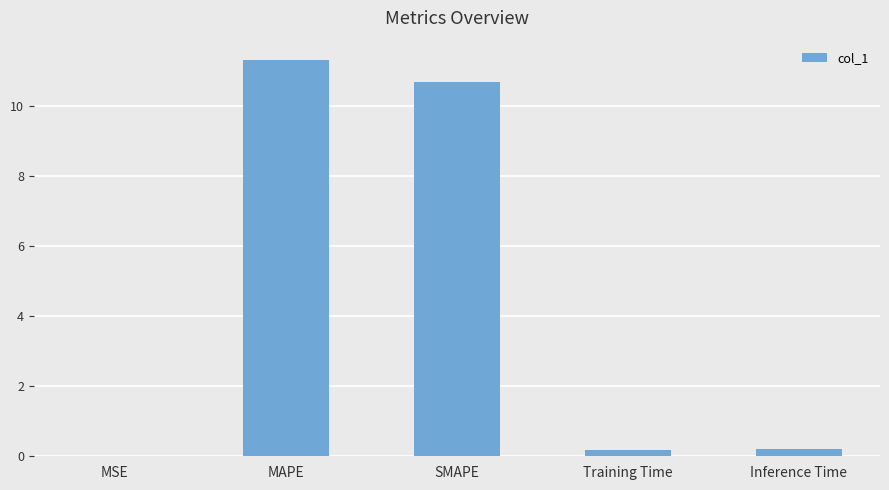

Approximately how many times larger is the value at MAPE compared to SMAPE?

1.1